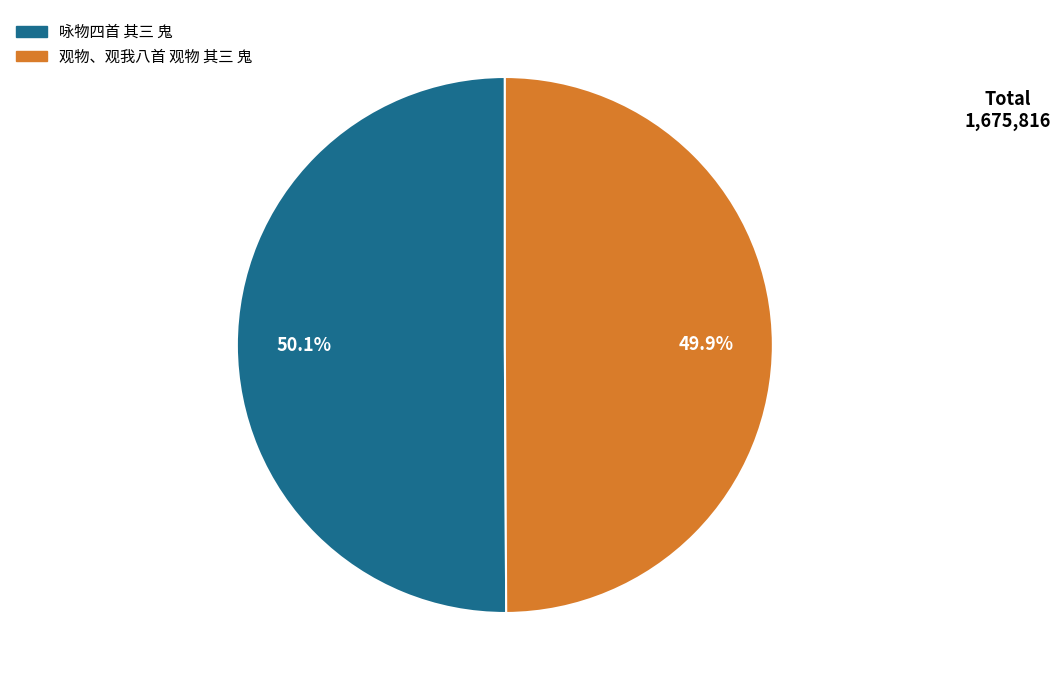

Is the sum of 咏物四首 其三 鬼 and 观物、观我八首 观物 其三 鬼 greater than half?

Yes